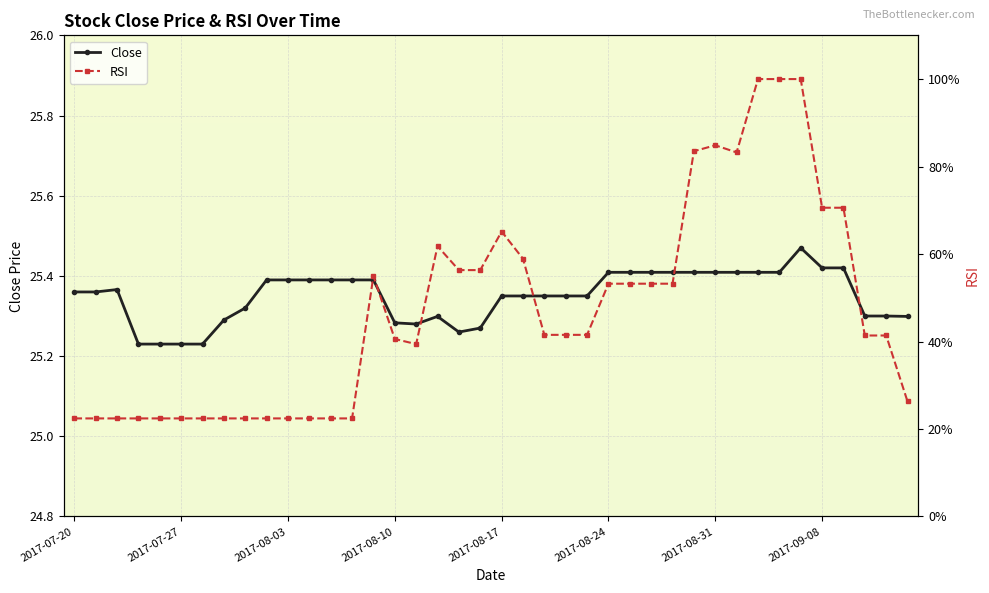

Which series has the largest total across all categories?

RSI